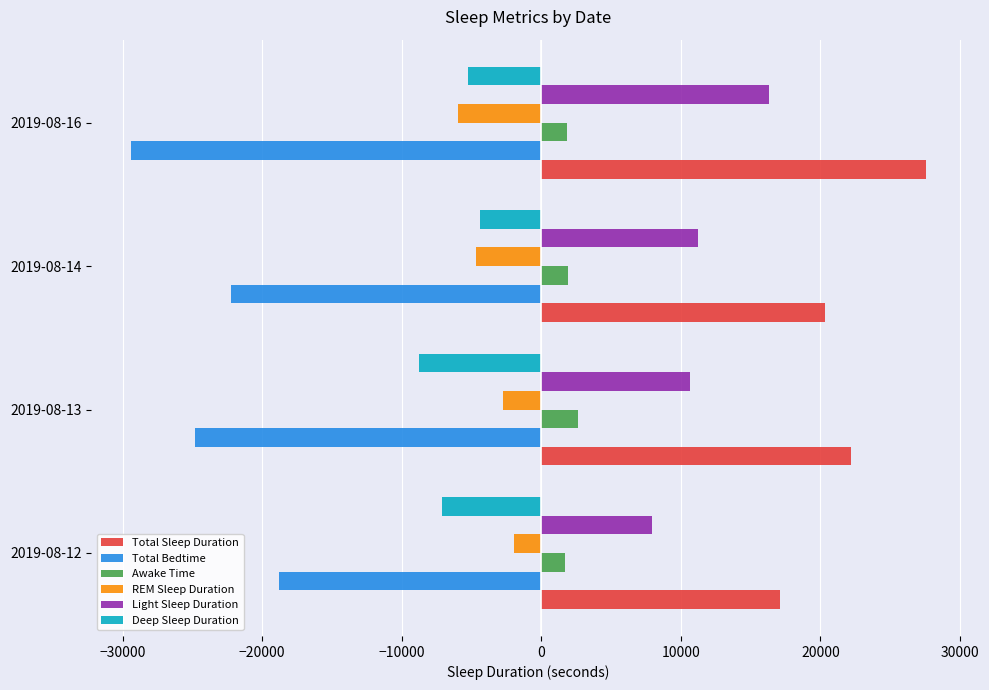

Is the value of REM Sleep Duration at 2019-08-16 greater than the value of Total Sleep Duration at 2019-08-13?

No